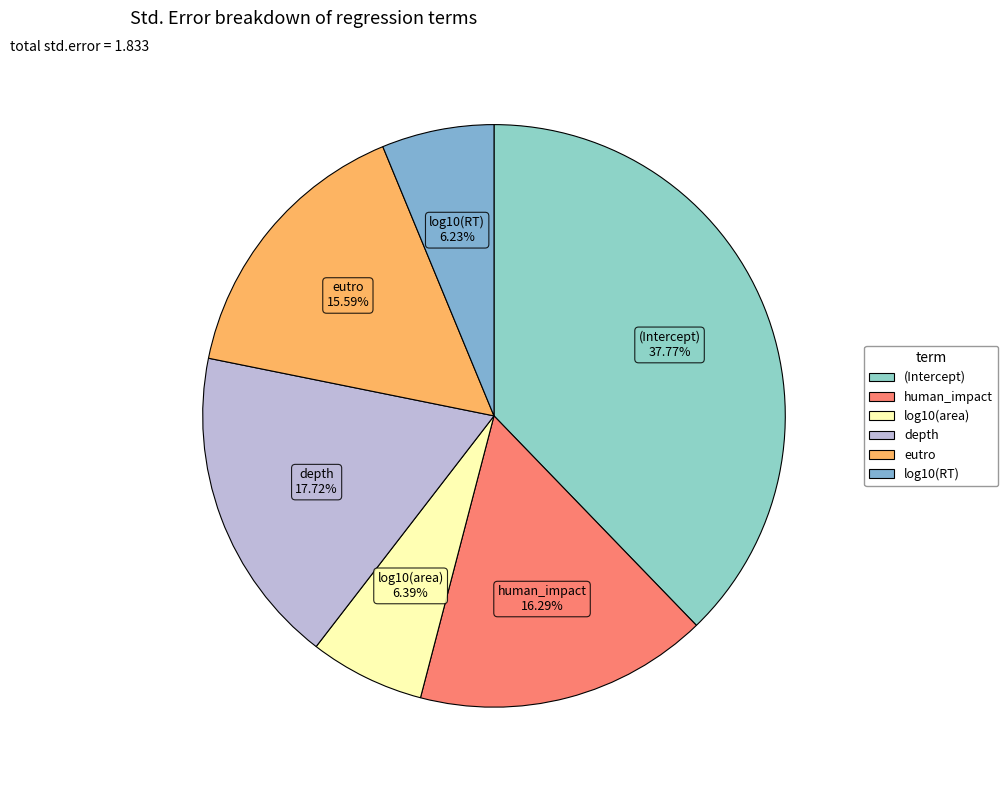

Combined, what portion of the pie is human_impact and eutro?

31.9%